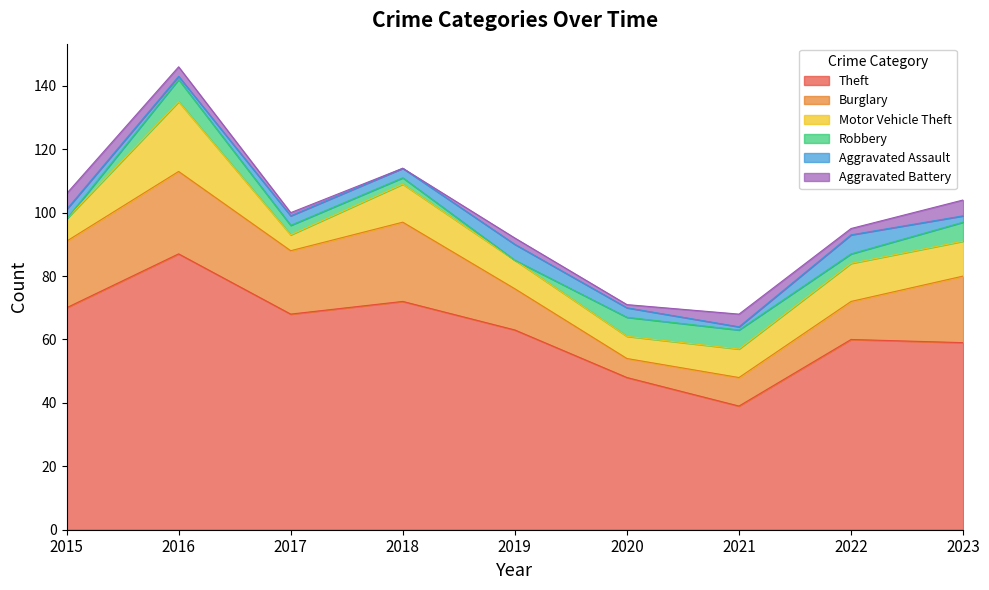

What is the total value across all series at 2020?

71